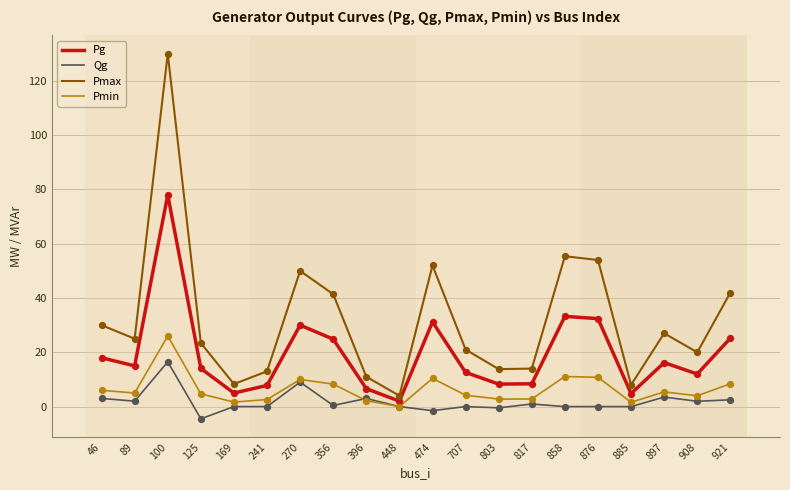

What is the total value across all series at 100?

250.5